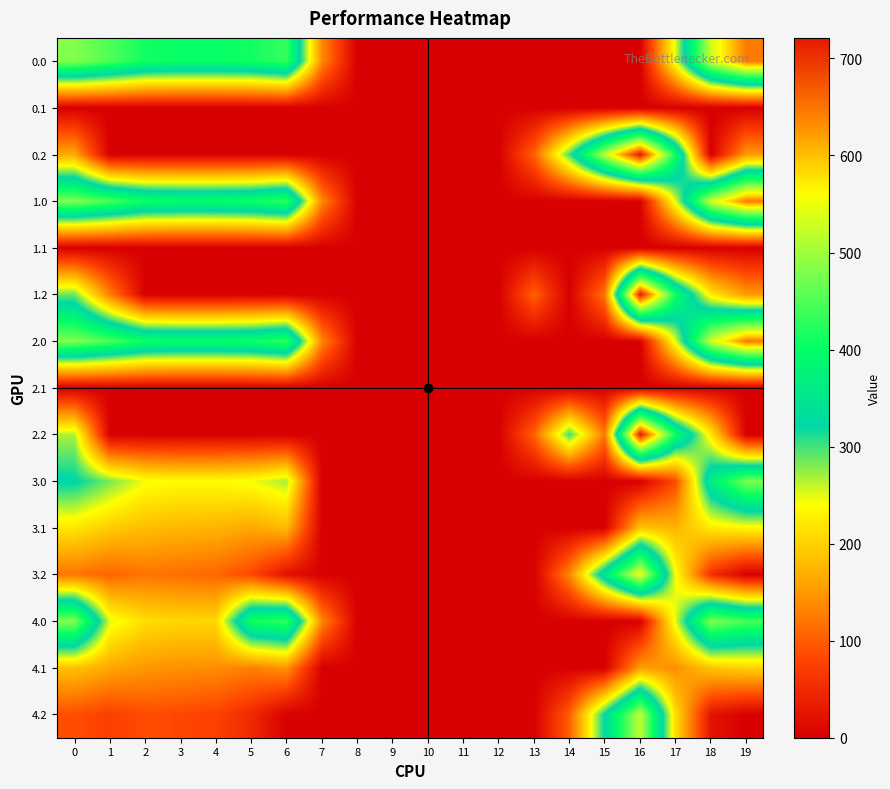

Reading left to right, what are all the values shown in this chart?

0.0: 0=482.0	1=449.5	2=410.3	3=404.4	4=404.9	5=410.8	6=435.0	7=136.4	8=0.0	9=0.0	10=0.0	11=0.0	12=0.0	13=0.0	14=0.0	15=0.0	16=0.0	17=250.3	18=529.6	19=644.5
0.1: 0=0.0	1=0.0	2=0.0	3=0.0	4=0.0	5=0.0	6=0.0	7=0.0	8=0.0	9=0.0	10=0.0	11=0.0	12=0.0	13=0.0	14=0.0	15=0.0	16=0.0	17=0.0	18=0.0	19=0.0
0.2: 0=164.1	1=0.0	2=0.0	3=0.0	4=0.0	5=0.0	6=0.0	7=0.0	8=0.0	9=0.0	10=0.0	11=0.0	12=0.0	13=104.4	14=301.9	15=522.2	16=721.2	17=409.5	18=0.0	19=151.1
1.0: 0=482.0	1=449.5	2=410.3	3=404.4	4=404.9	5=410.8	6=435.0	7=136.4	8=0.0	9=0.0	10=0.0	11=0.0	12=0.0	13=0.0	14=0.0	15=0.0	16=0.0	17=250.3	18=529.6	19=644.5
1.1: 0=0.0	1=0.0	2=0.0	3=0.0	4=0.0	5=0.0	6=0.0	7=0.0	8=0.0	9=0.0	10=0.0	11=0.0	12=0.0	13=0.0	14=0.0	15=0.0	16=0.0	17=0.0	18=0.0	19=0.0
1.2: 0=287.1	1=129.4	2=0.0	3=0.0	4=0.0	5=0.0	6=0.0	7=0.0	8=0.0	9=0.0	10=0.0	11=0.0	12=0.0	13=104.4	14=0.0	15=122.2	16=721.2	17=409.5	18=223.1	19=151.1
2.0: 0=482.0	1=449.5	2=410.3	3=404.4	4=404.9	5=410.8	6=435.0	7=136.4	8=0.0	9=0.0	10=0.0	11=0.0	12=0.0	13=0.0	14=0.0	15=0.0	16=0.0	17=250.3	18=529.6	19=644.5
2.1: 0=0.0	1=0.0	2=0.0	3=0.0	4=0.0	5=0.0	6=0.0	7=0.0	8=0.0	9=0.0	10=0.0	11=0.0	12=0.0	13=0.0	14=0.0	15=0.0	16=0.0	17=0.0	18=0.0	19=0.0
2.2: 0=265.7	1=0.0	2=0.0	3=0.0	4=0.0	5=0.0	6=0.0	7=0.0	8=0.0	9=0.0	10=0.0	11=0.0	12=0.0	13=104.4	14=301.9	15=122.2	16=721.2	17=409.5	18=223.1	19=0.0
3.0: 0=325.3	1=283.5	2=244.3	3=238.4	4=238.9	5=244.8	6=269.0	7=0.0	8=0.0	9=0.0	10=0.0	11=0.0	12=0.0	13=0.0	14=0.0	15=0.0	16=0.0	17=84.3	18=363.6	19=478.5
3.1: 0=218.6	1=195.1	2=181.9	3=176.7	4=173.6	5=163.5	6=179.2	7=0.0	8=0.0	9=0.0	10=0.0	11=0.0	12=0.0	13=0.0	14=0.0	15=0.0	16=187.7	17=174.1	18=222.5	19=233.7
3.2: 0=121.1	1=106.7	2=119.5	3=115.0	4=108.4	5=82.1	6=21.1	7=0.0	8=0.0	9=0.0	10=0.0	11=0.0	12=0.0	13=0.0	14=135.9	15=356.2	16=555.2	17=243.5	18=57.1	19=0.0
4.0: 0=482.0	1=250.5	2=211.3	3=205.4	4=205.9	5=410.8	6=435.0	7=136.4	8=0.0	9=0.0	10=0.0	11=0.0	12=0.0	13=0.0	14=0.0	15=0.0	16=0.0	17=250.3	18=482.6	19=445.5
4.1: 0=185.6	1=162.1	2=148.9	3=143.7	4=140.6	5=130.5	6=146.2	7=0.0	8=0.0	9=0.0	10=0.0	11=0.0	12=0.0	13=0.0	14=0.0	15=0.0	16=154.7	17=141.1	18=189.5	19=200.7
4.2: 0=88.1	1=73.7	2=86.5	3=82.0	4=75.4	5=49.1	6=0.0	7=0.0	8=0.0	9=0.0	10=0.0	11=0.0	12=0.0	13=0.0	14=102.9	15=323.2	16=522.2	17=210.5	18=24.1	19=0.0